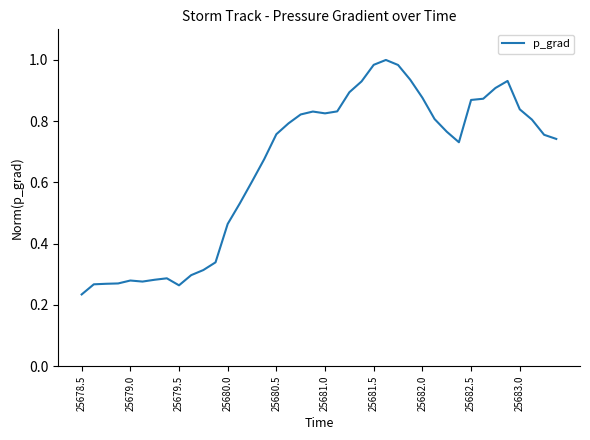

How many lines are shown in the chart?

1